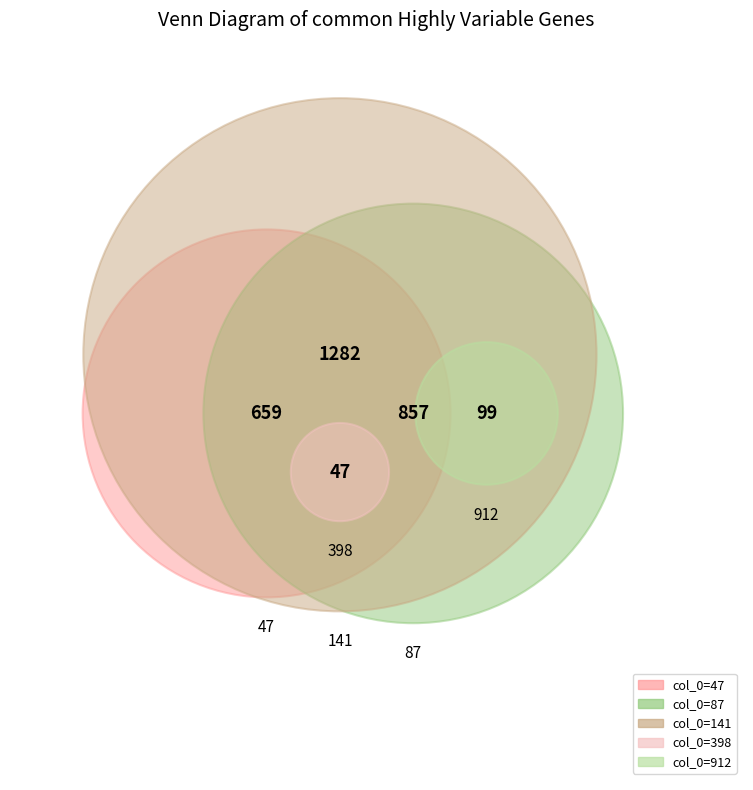

How many segments does this pie chart have?

5